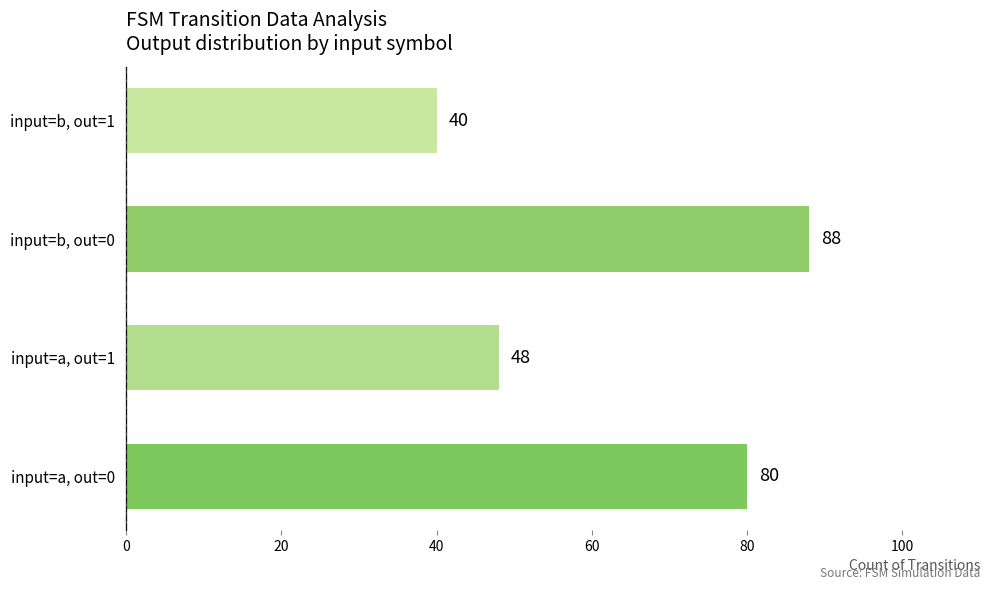

What is the smallest value displayed?

40